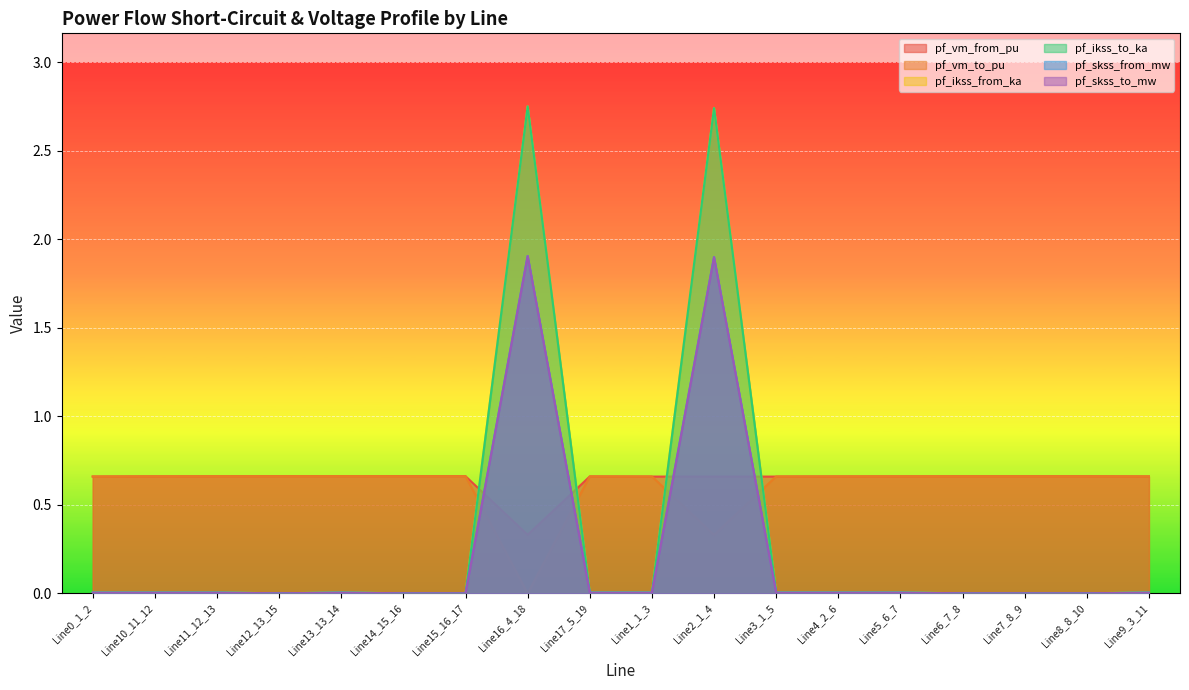

Which series has the widest spread of values?

pf_ikss_from_ka